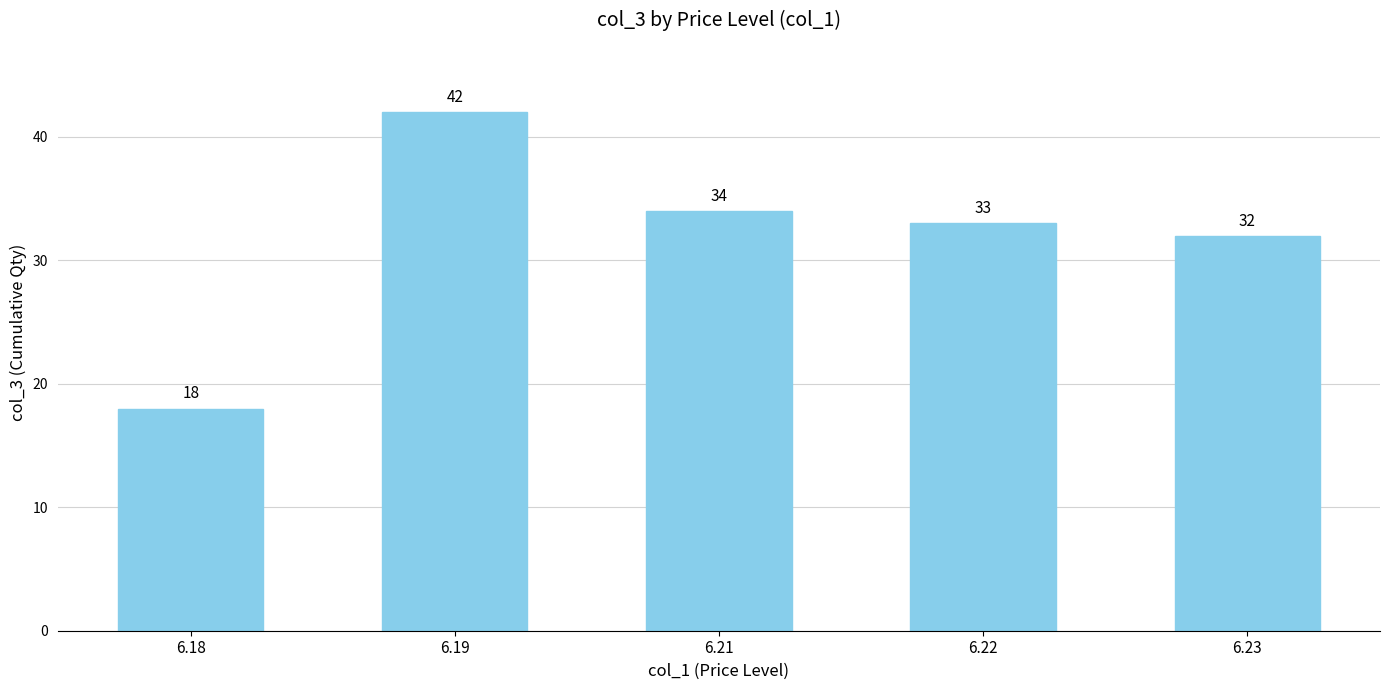

How many bars are there in total?

5